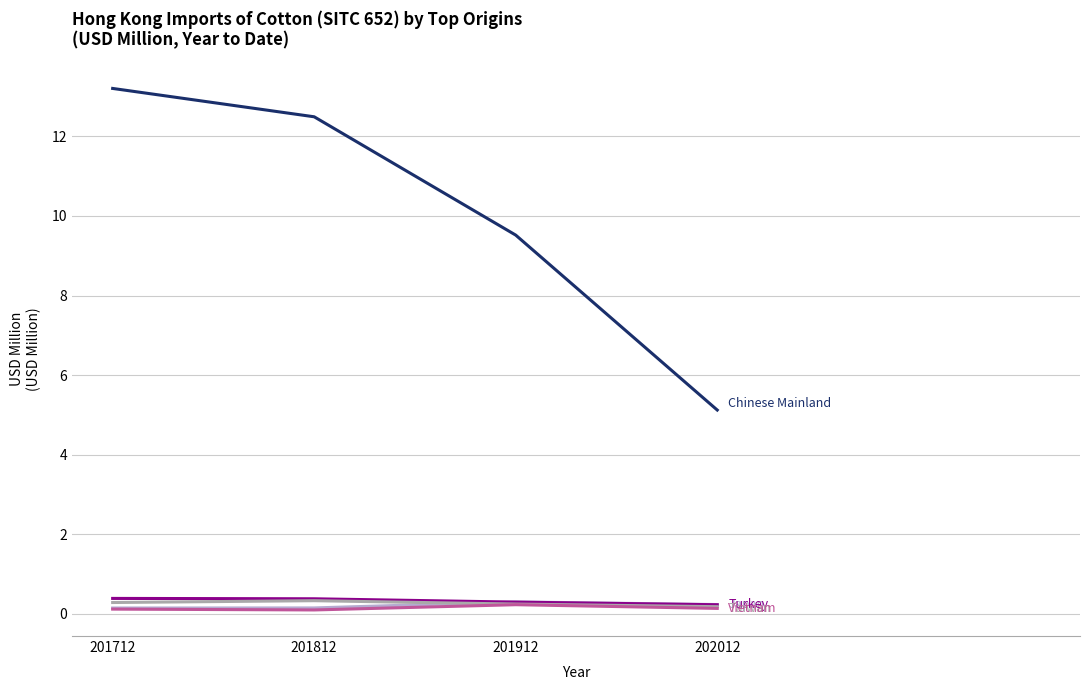

What is the greatest value displayed?

13.2